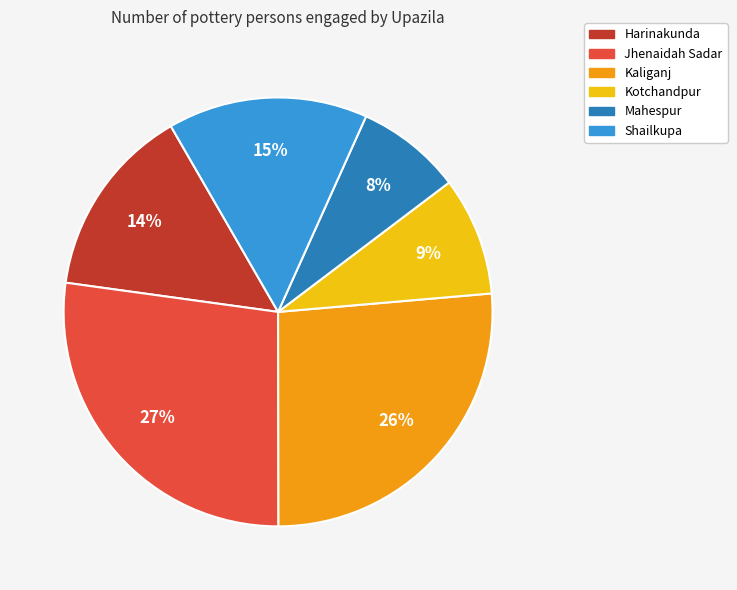

How many segments does this pie chart have?

6